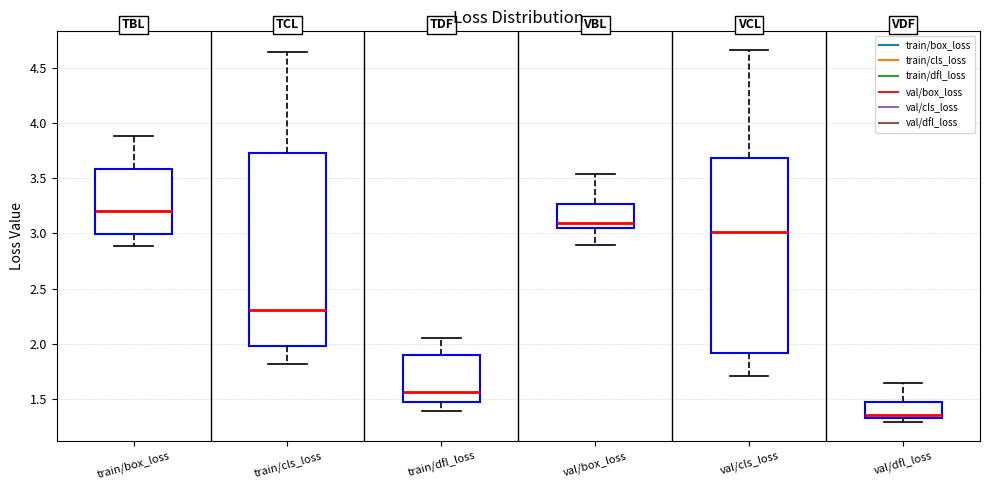

Reading left to right, read every box against the y-axis: the position of its median line, the range the box covers, and the ends of its whiskers. The values are not printed on the chart, so give them approximately, as read against the axis.

train/box_loss: median 3.20, box 3.00 to 3.60, whiskers 2.90 to 3.90
train/cls_loss: median 2.30, box 2.00 to 3.75, whiskers 1.80 to 4.65
train/dfl_loss: median 1.55, box 1.45 to 1.90, whiskers 1.40 to 2.05
val/box_loss: median 3.10, box 3.05 to 3.25, whiskers 2.90 to 3.55
val/cls_loss: median 3.00, box 1.90 to 3.70, whiskers 1.70 to 4.65
val/dfl_loss: median 1.35 (just above the box's lower edge), box 1.35 to 1.45, whiskers 1.30 to 1.65